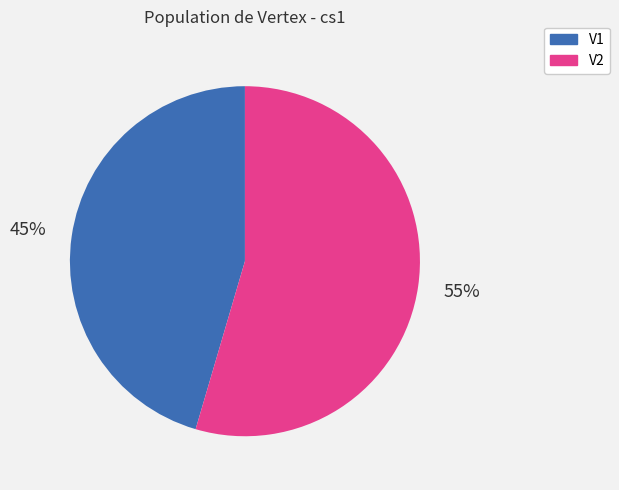

To the nearest percent, what is the combined percentage of V1 and V2?

100%